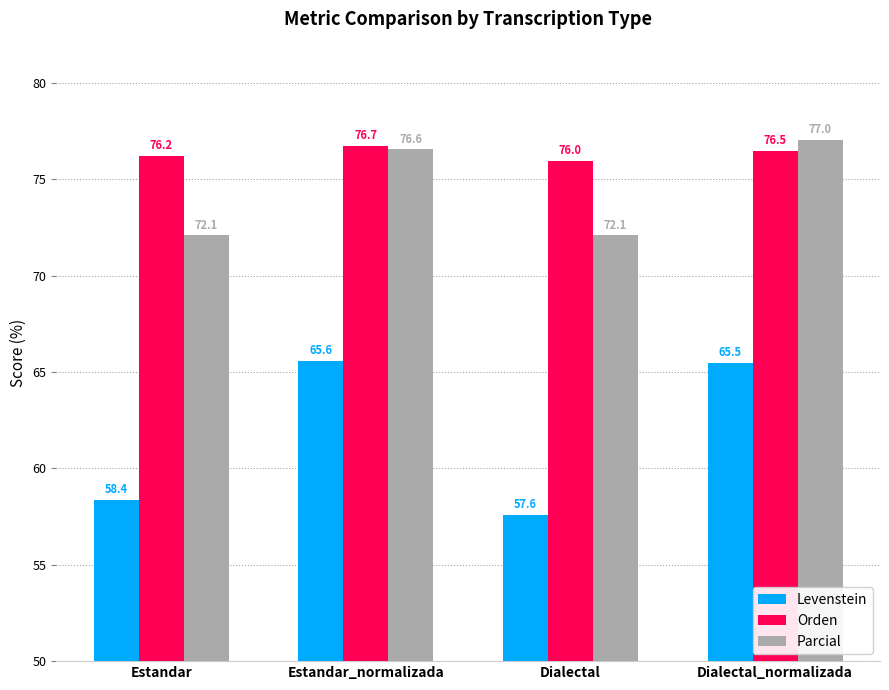

At which label does Parcial first exceed 76?

Estandar_normalizada